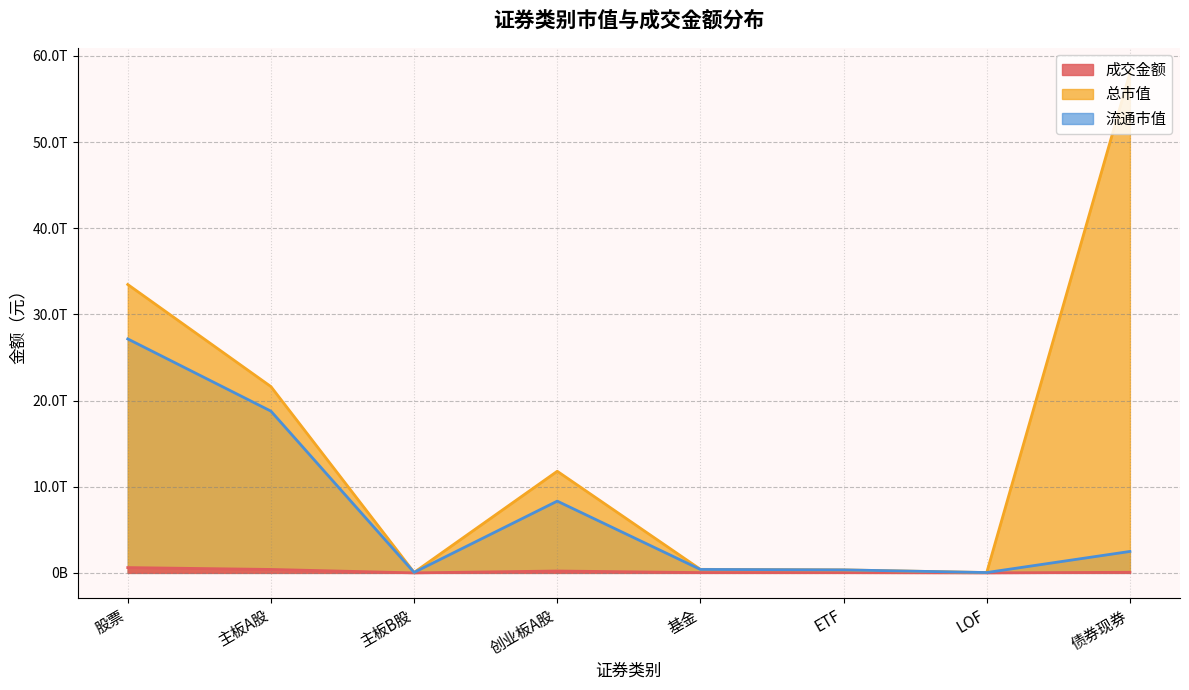

What is the maximum value for 成交金额?

613566573627.1